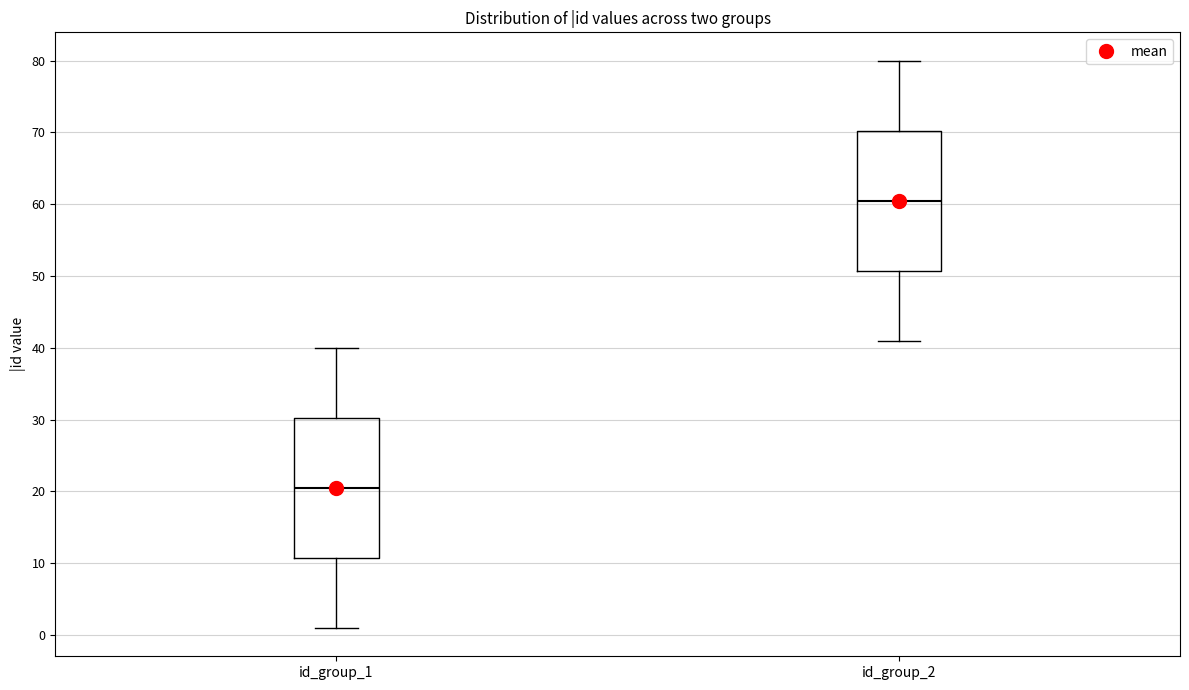

Where is the lower edge of the box for id_group_1 on the y-axis? The values are not printed on the chart, so give them approximately, as read against the axis.

11